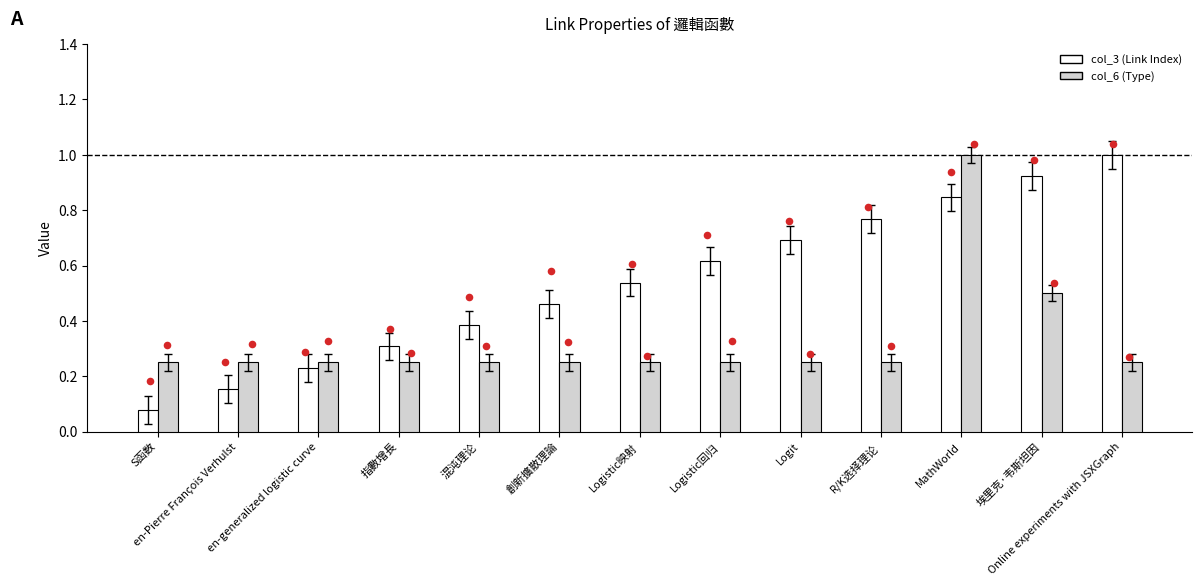

What is the total value across all series at R/K选择理论?

1.0